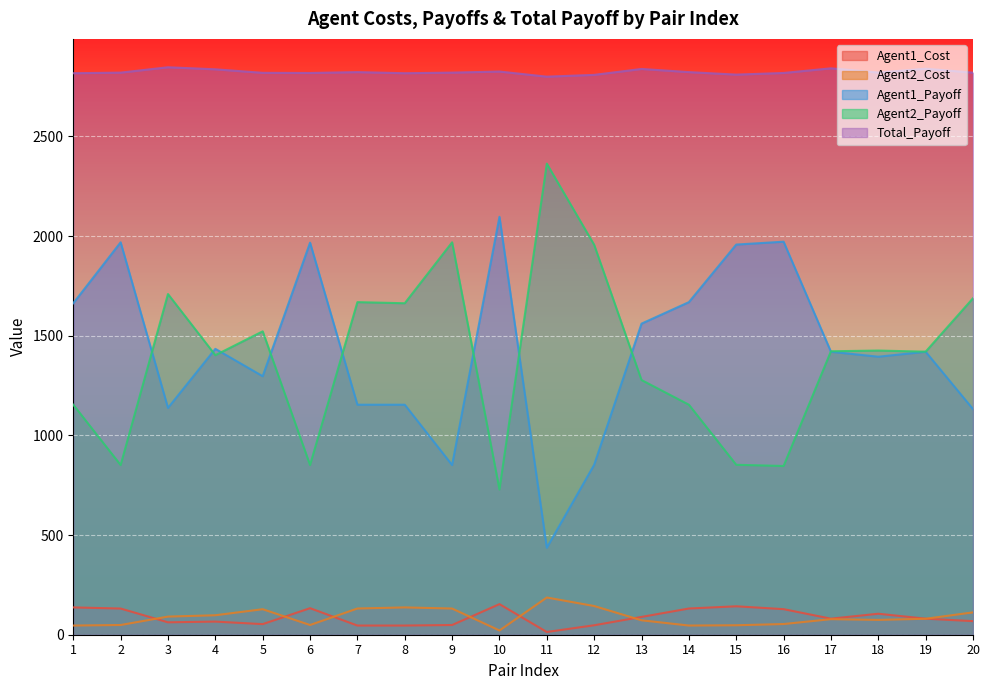

True or false: Agent1_Cost and Agent2_Cost cross at least once.

True